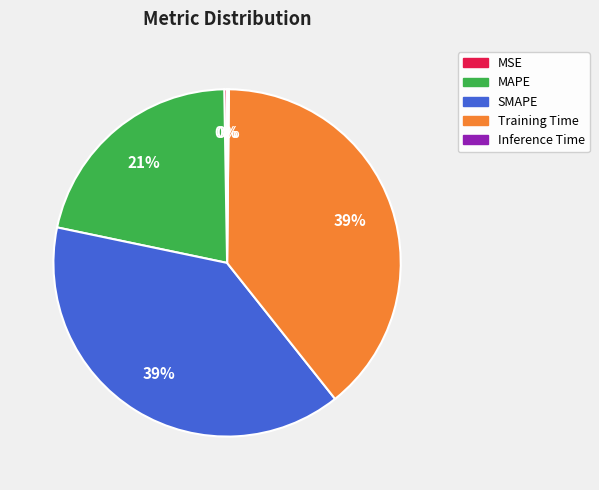

The SMAPE slice represents 53% of the pie. True or false?

False